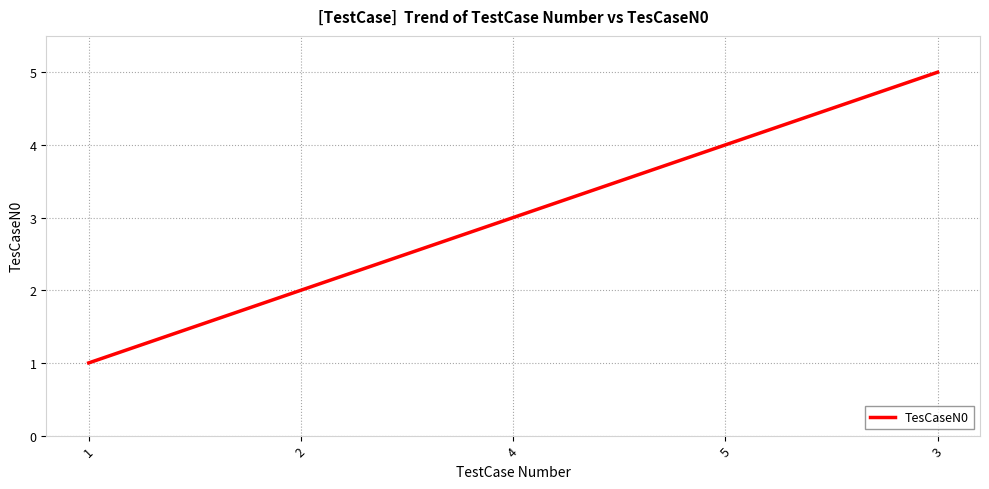

What is the minimum value shown in the chart?

1